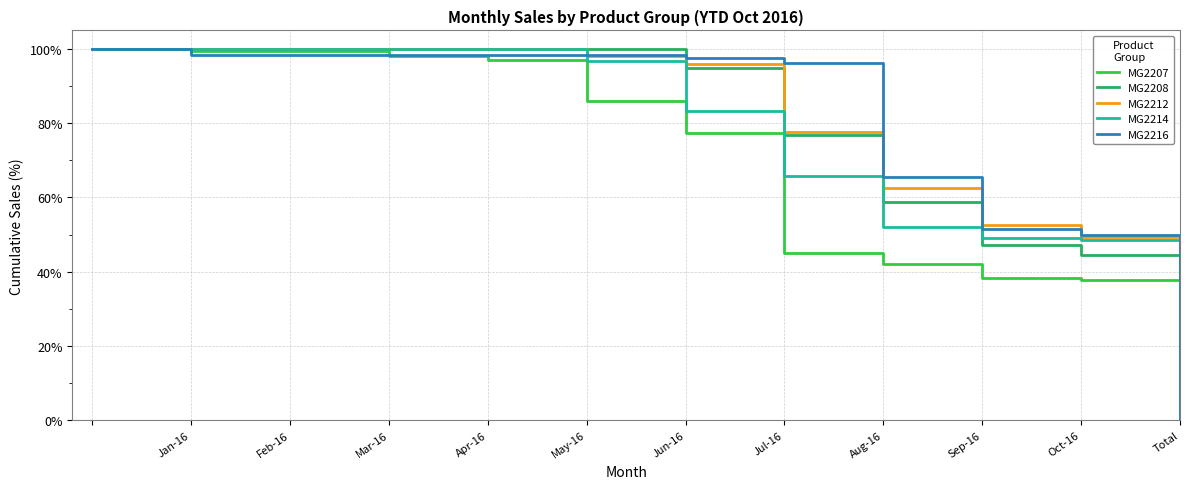

What is the difference between the maximum and second lowest values in the MG2207 series?

62.2